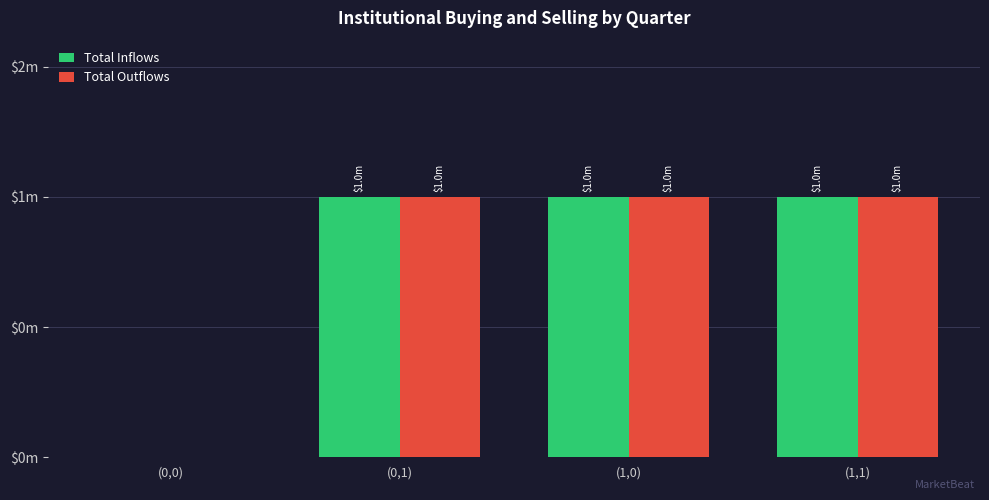

How many Total Outflows values are between 1 and 2?

3